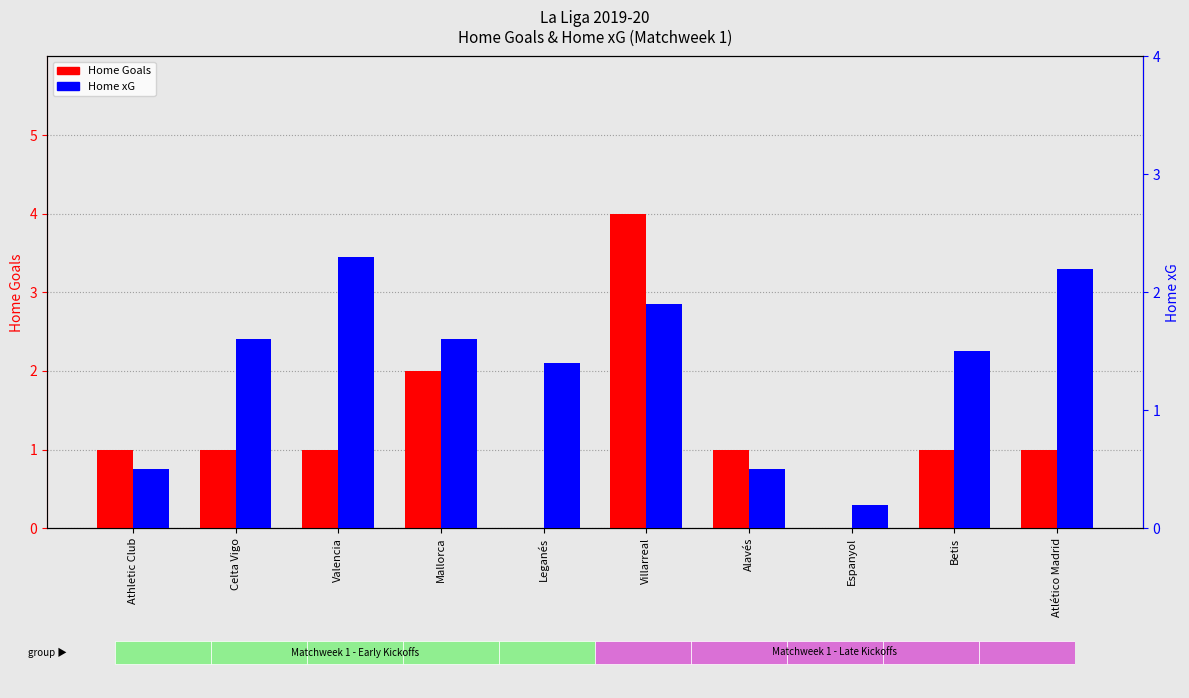

How many values in the Home xG series are below 1?

3